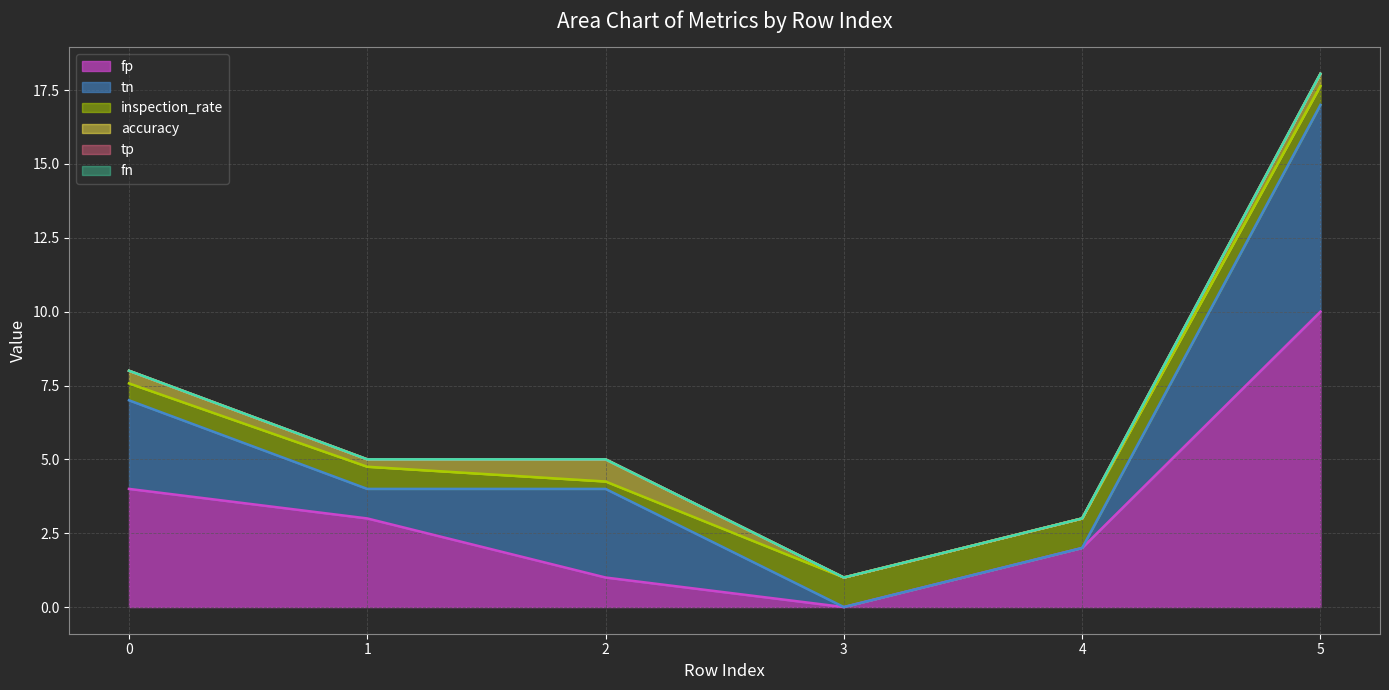

In accuracy, how many points are higher than both neighbors (excluding endpoints)?

1